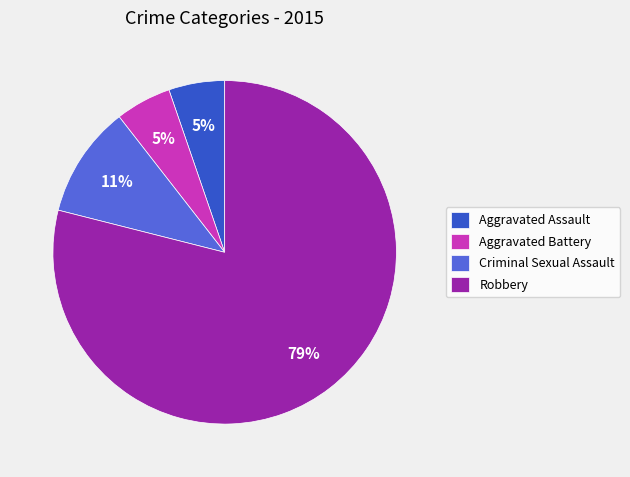

Count the number of slices in the pie.

4